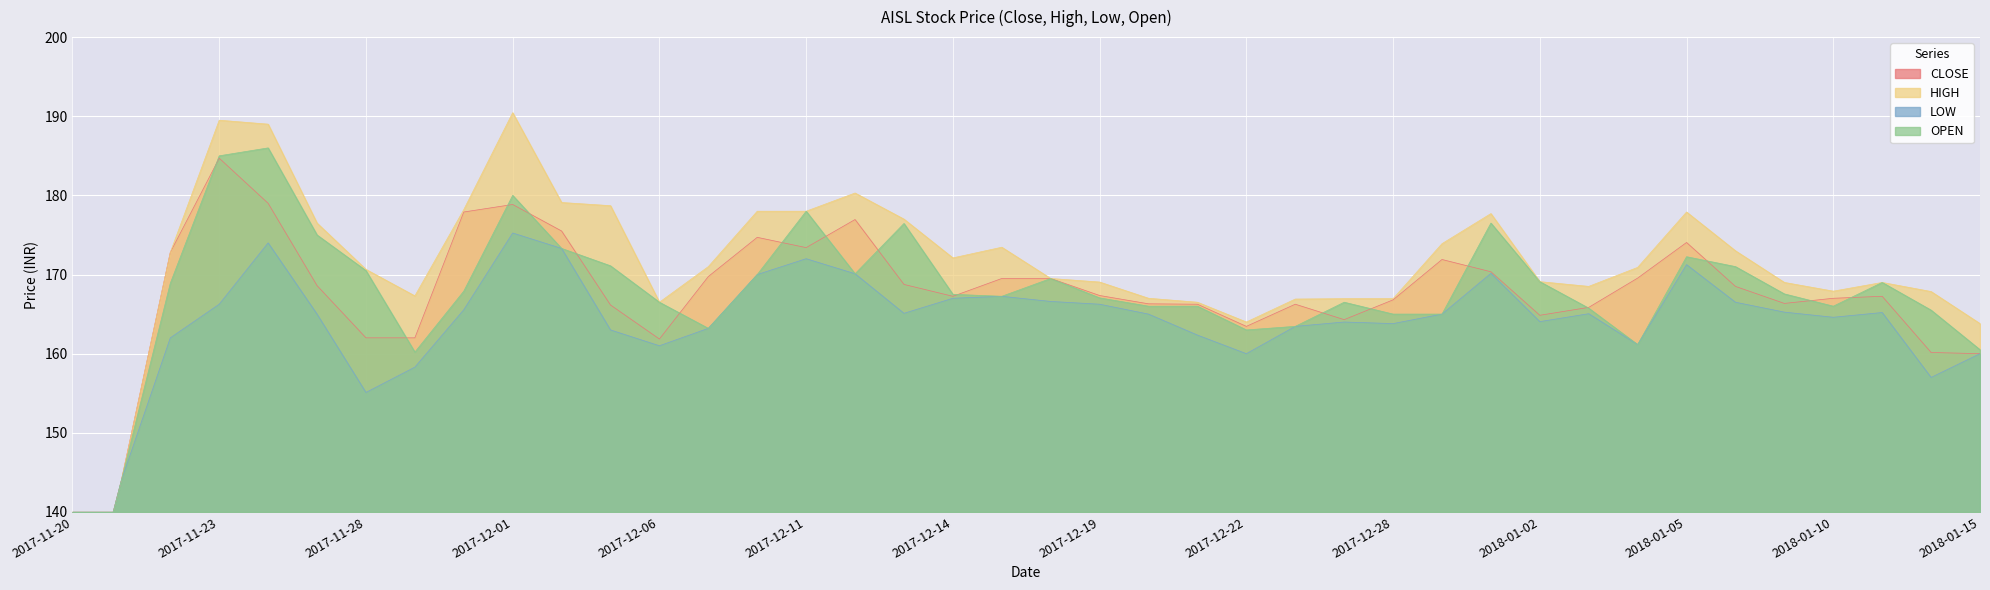

What is the difference between the highest and lowest values at 2018-01-15?

3.8